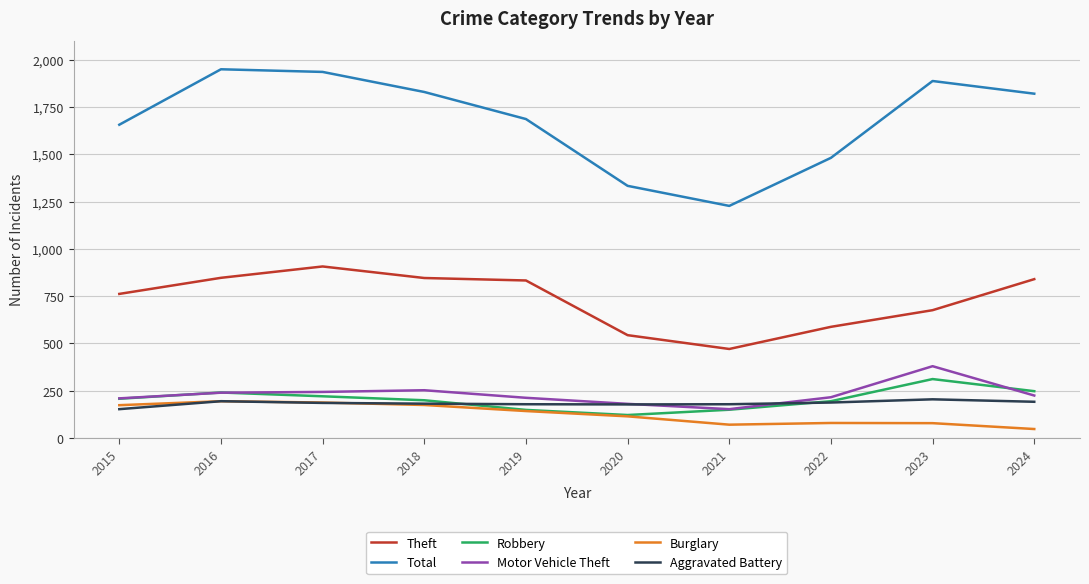

What is the total value across all series at 2015?

3163